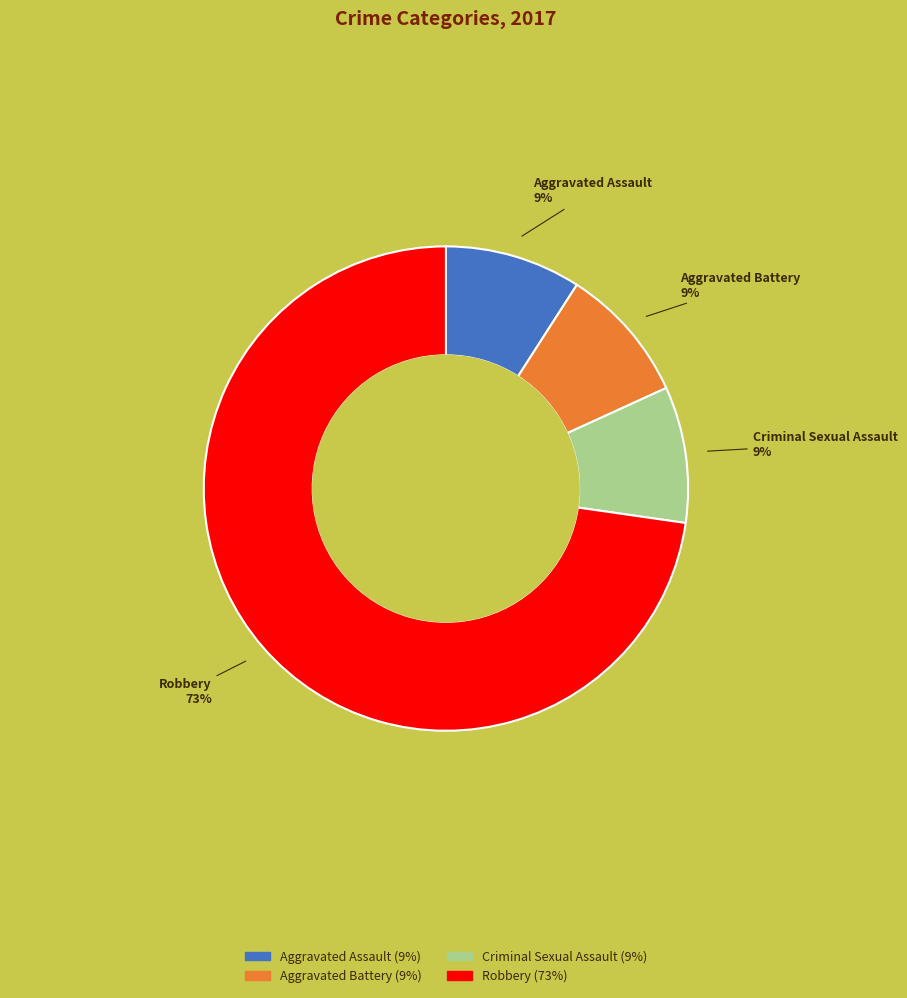

Is the sum of Robbery and Criminal Sexual Assault greater than half?

Yes